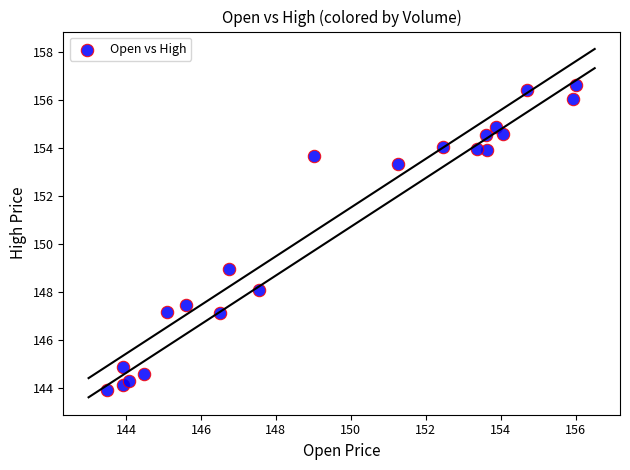

What Y value in the scatter plot is closest to 150?

149.0